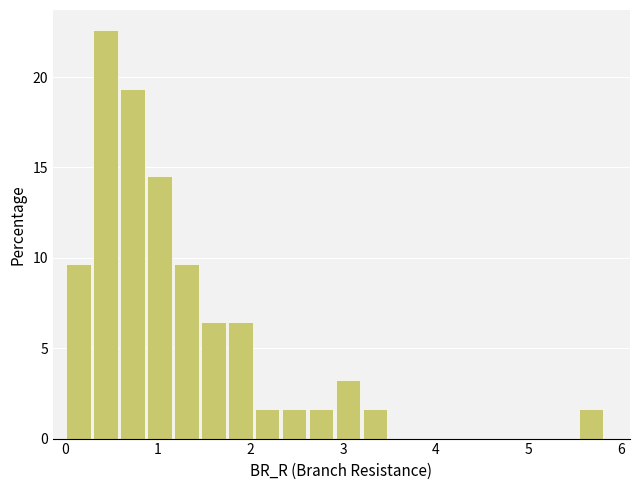

Read against the x-axis, roughly where is the centre of the tallest bar?

0.4